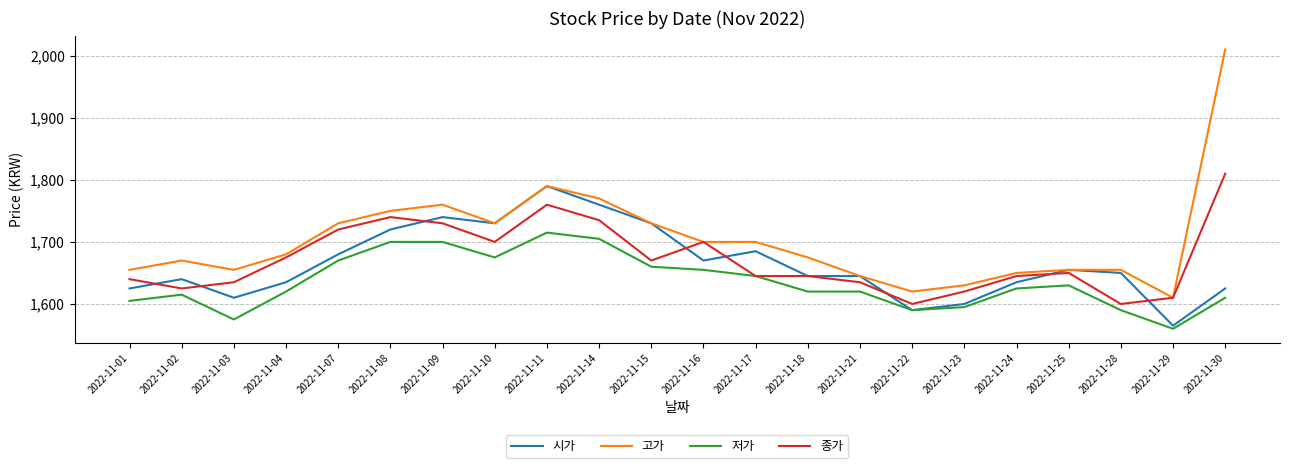

After their last crossing, which series has the higher values: 시가 or 종가?

종가